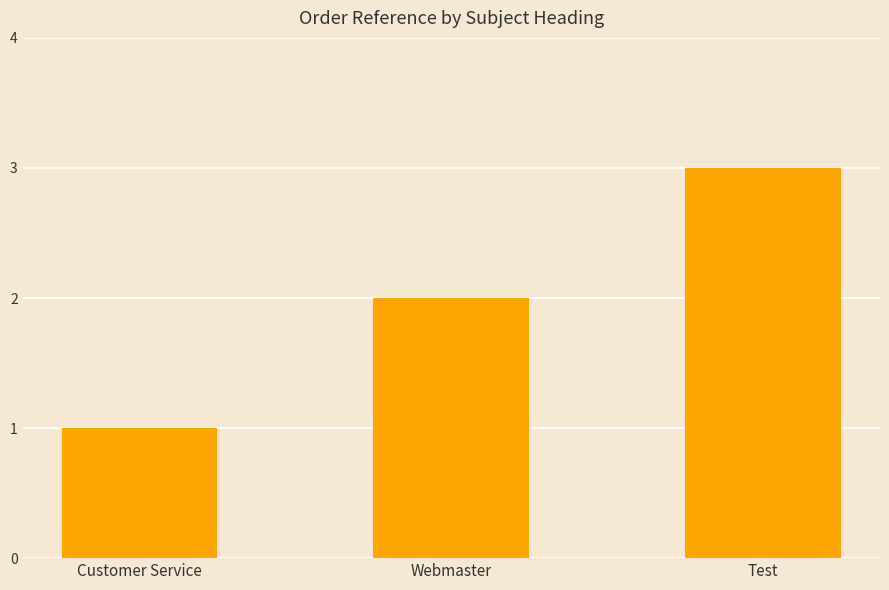

List the labels in order of value, smallest first.

Customer Service, Webmaster, Test